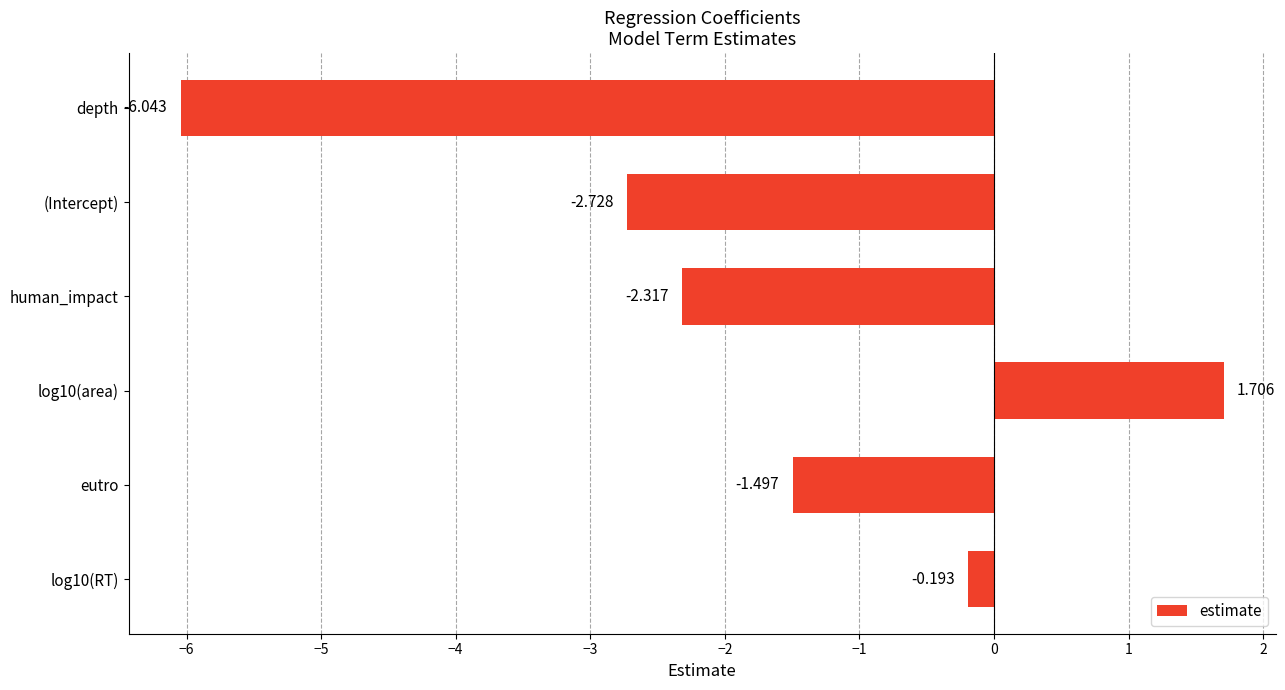

At which category does the chart reach its peak across all series?

log10(area)